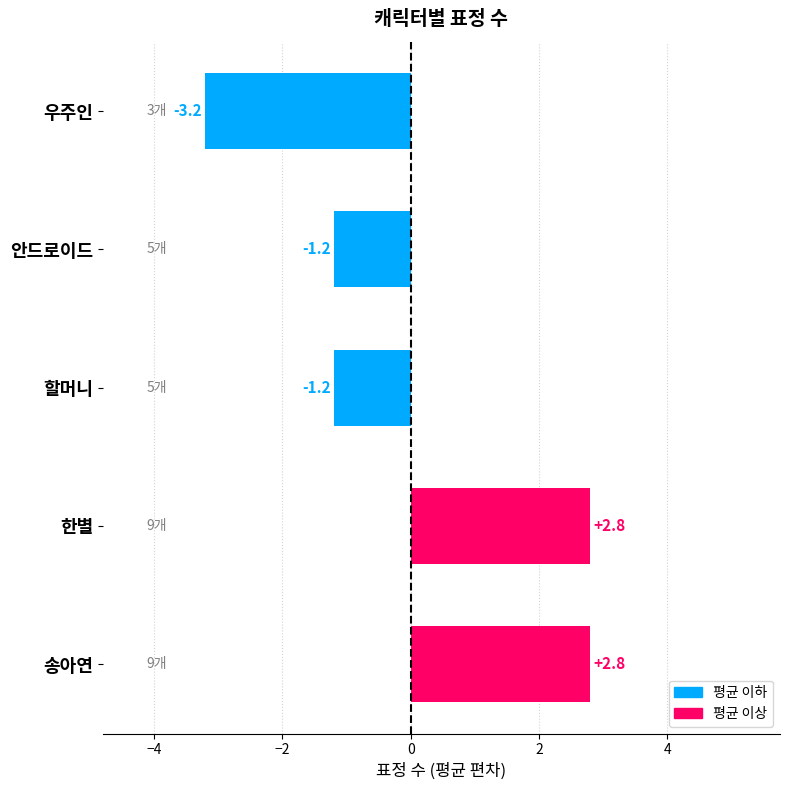

Reading bottom to top, extract all data points from this chart.

송아연=2.8	한별=2.8	할머니=-1.2	안드로이드=-1.2	우주인=-3.2